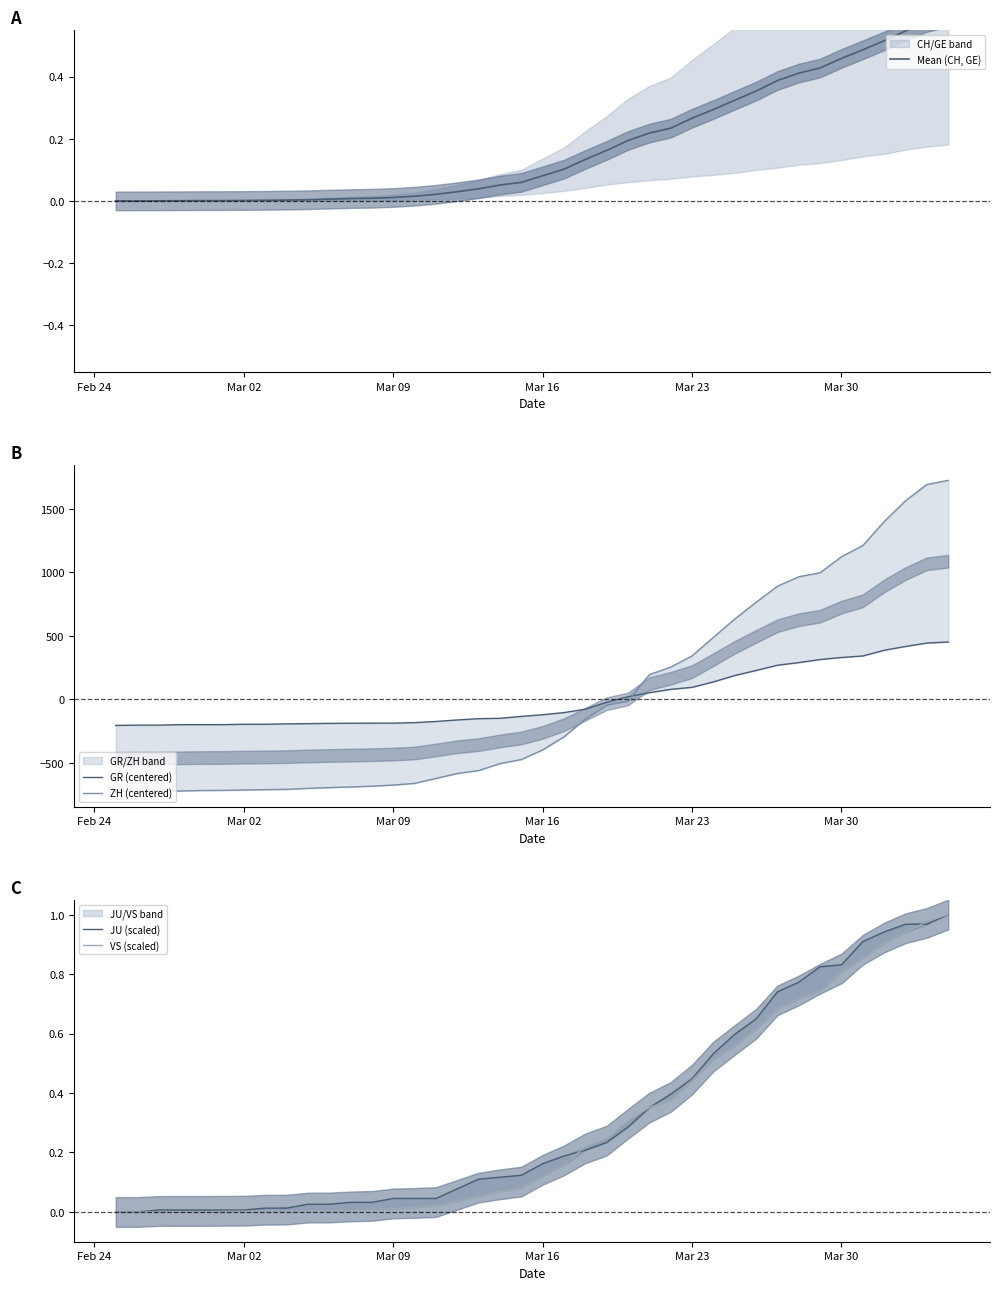

How many data points in VS (scaled) are above 0?

37